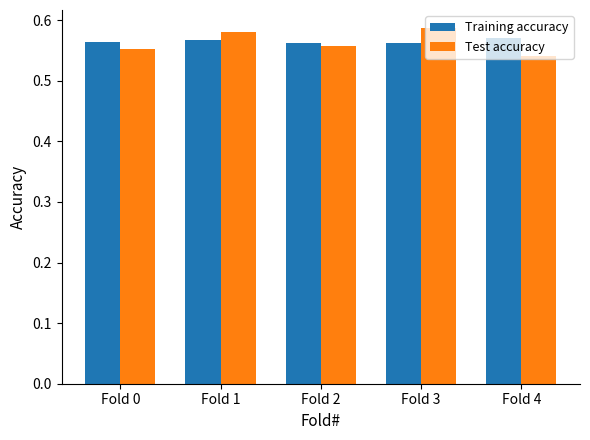

The Training accuracy series shows 0.3 at Fold 3. True or false?

False